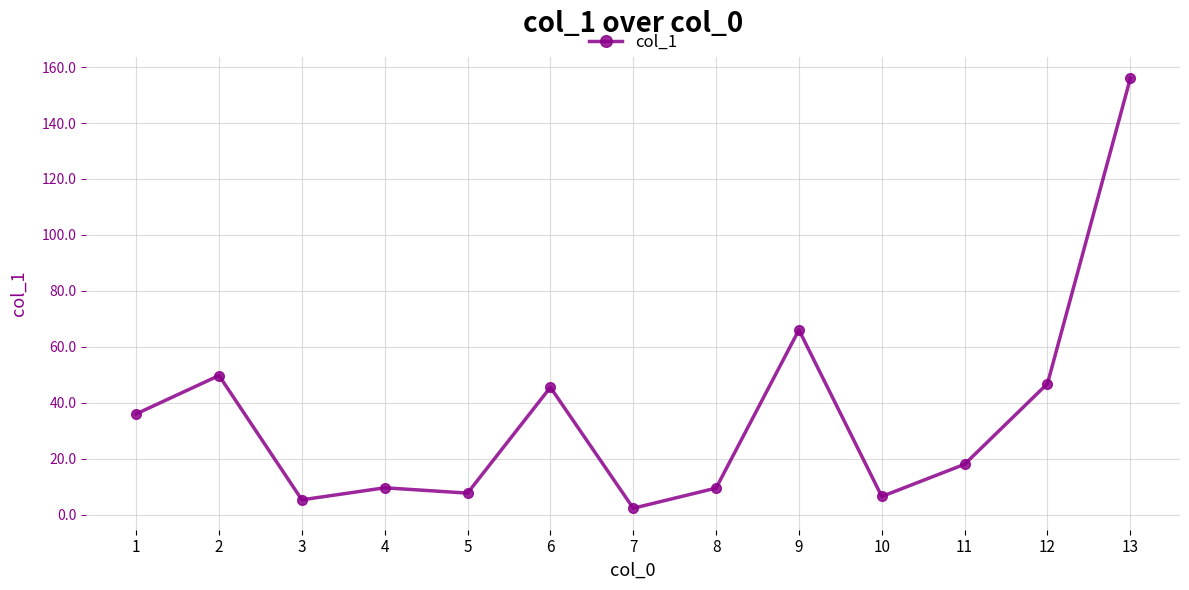

What is the average value?

35.4